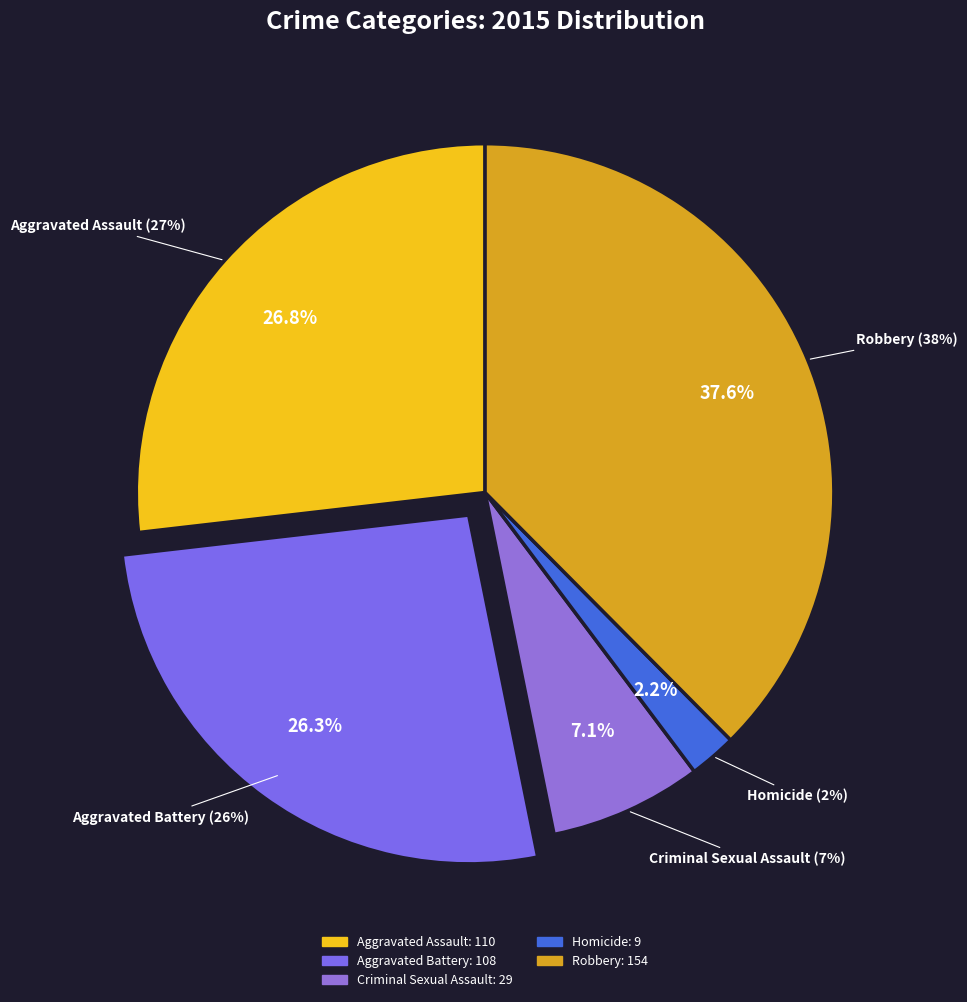

Does any single category account for the majority?

No